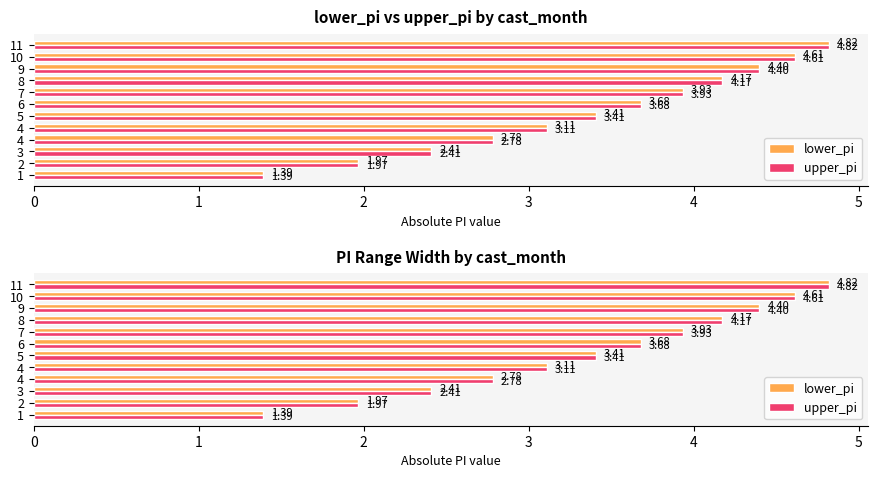

At which category is the sum across all series the highest?

11